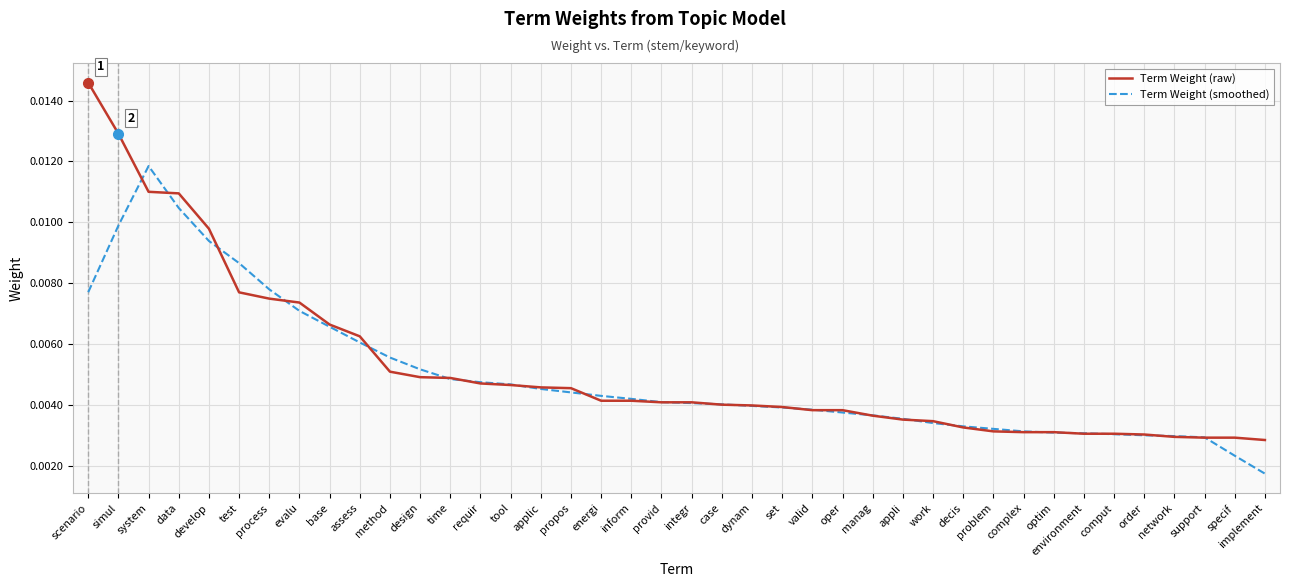

Rank the series at test from highest to lowest value.

Term Weight (smoothed), Term Weight (raw)